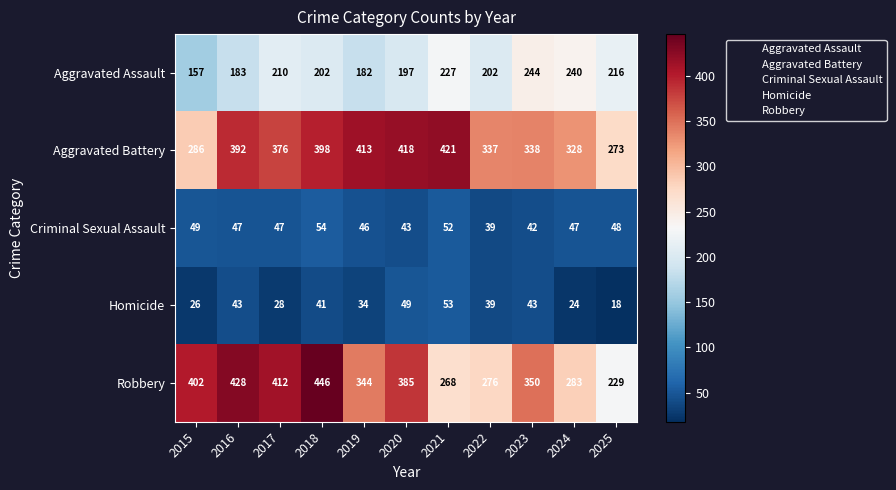

What is the difference between the Aggravated Battery values at 2022 and 2025?

64